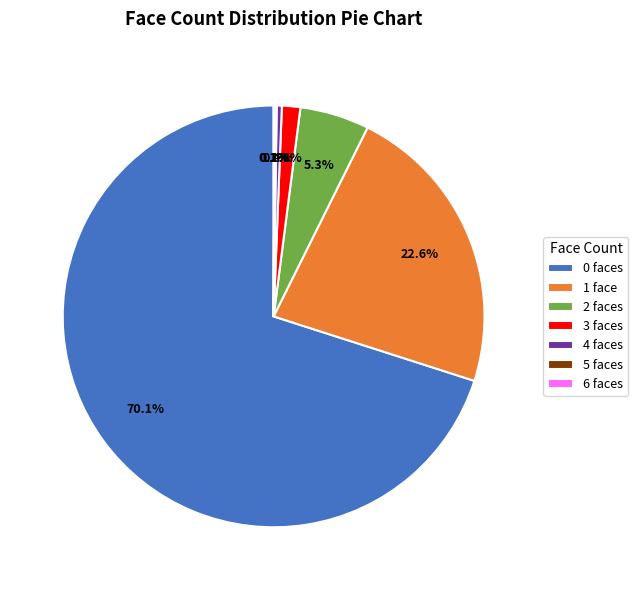

Combined, what portion of the pie is 3 faces and 1 face?

24.0%